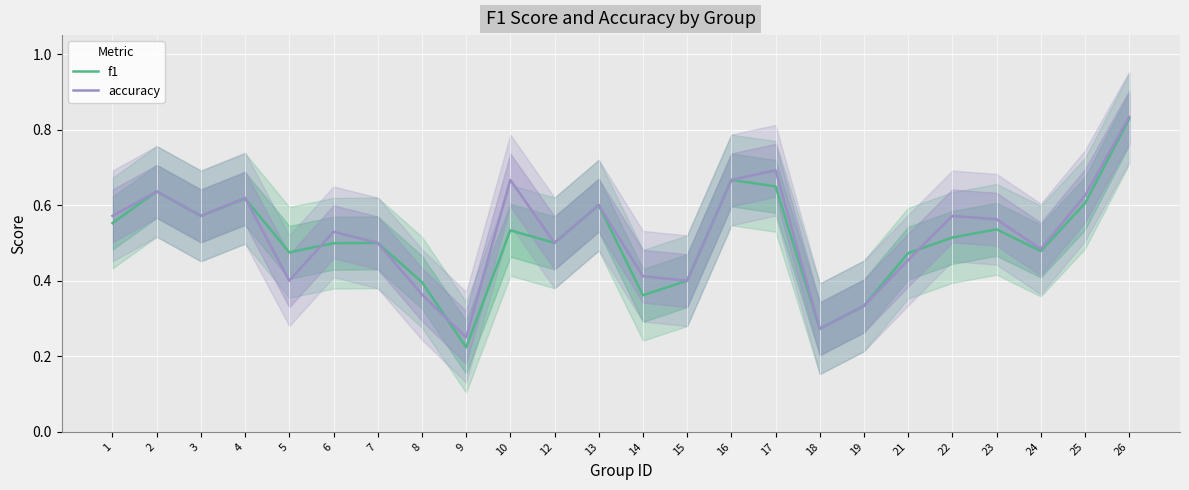

Which series ends up on top after the final intersection of f1 and accuracy?

accuracy